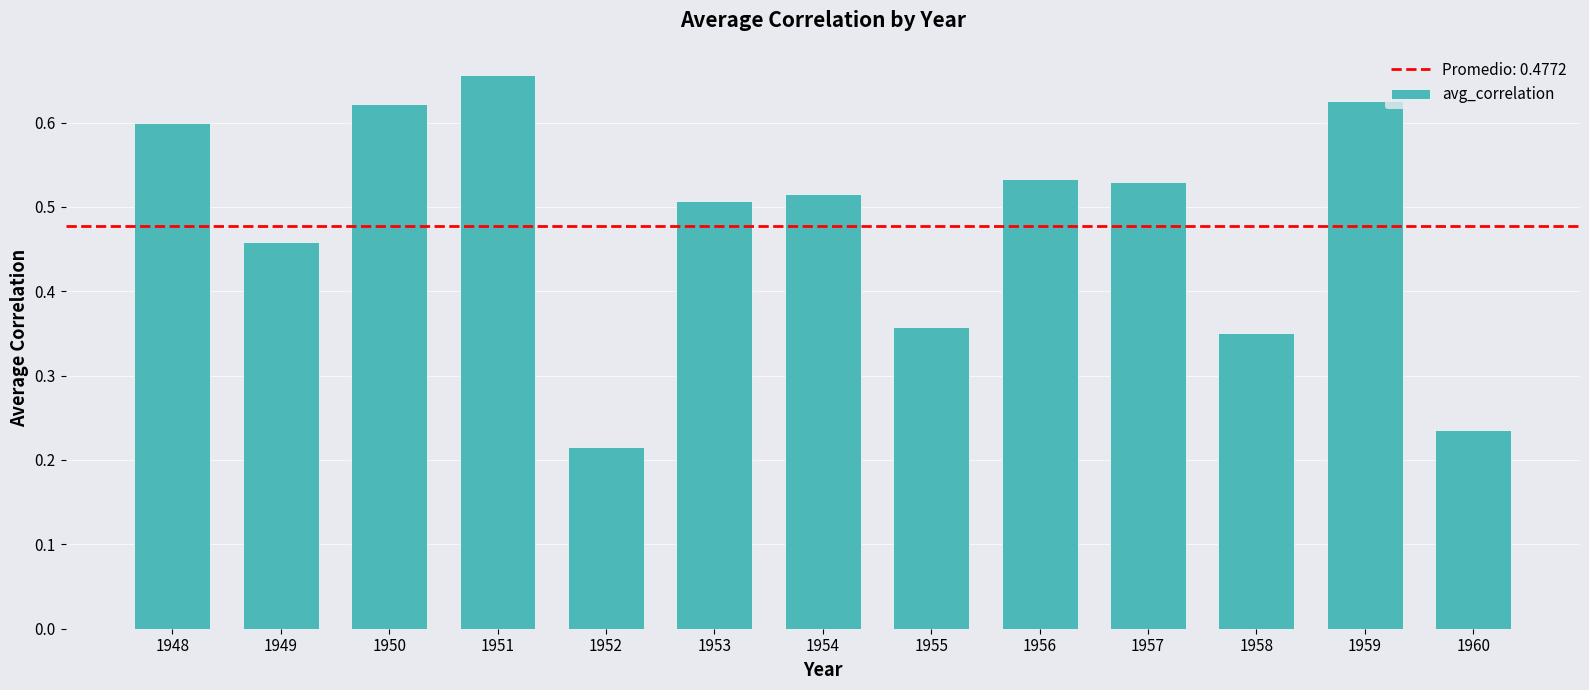

What is the sum of the values at 1950 and 1958?

1.0